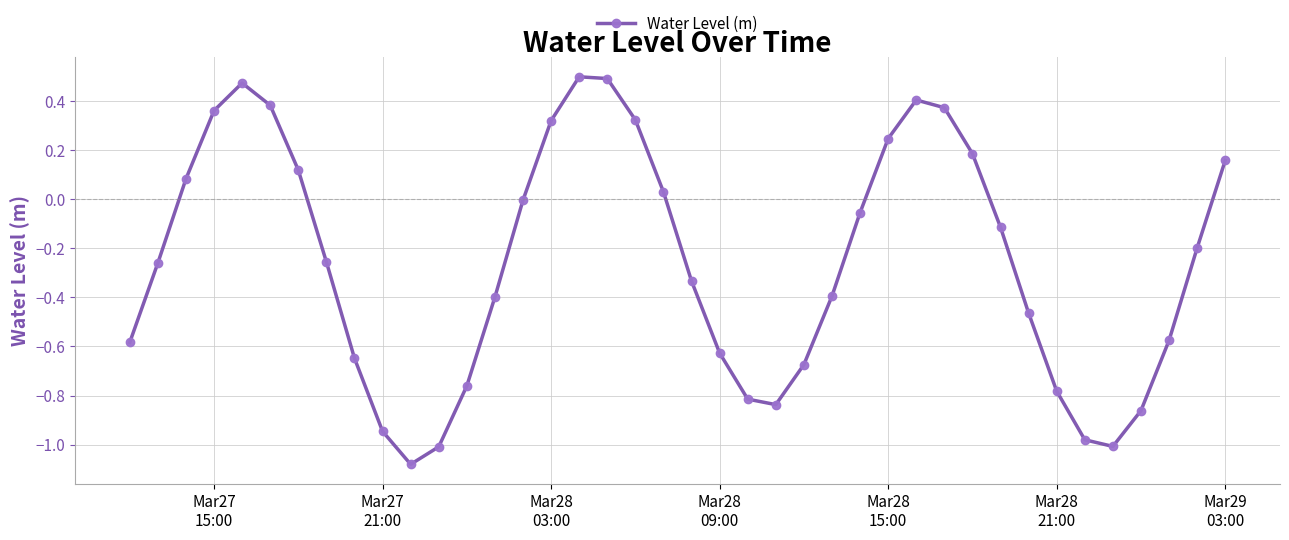

How many interior local peaks (higher than both neighbors) does the data have?

3